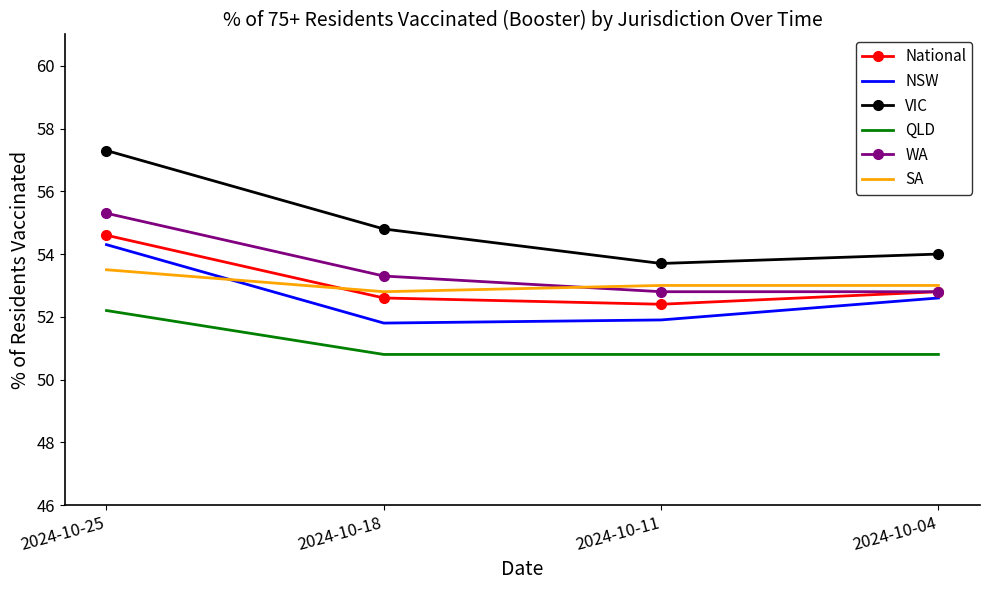

Which series changed the most between 2024-10-25 and 2024-10-11?

VIC